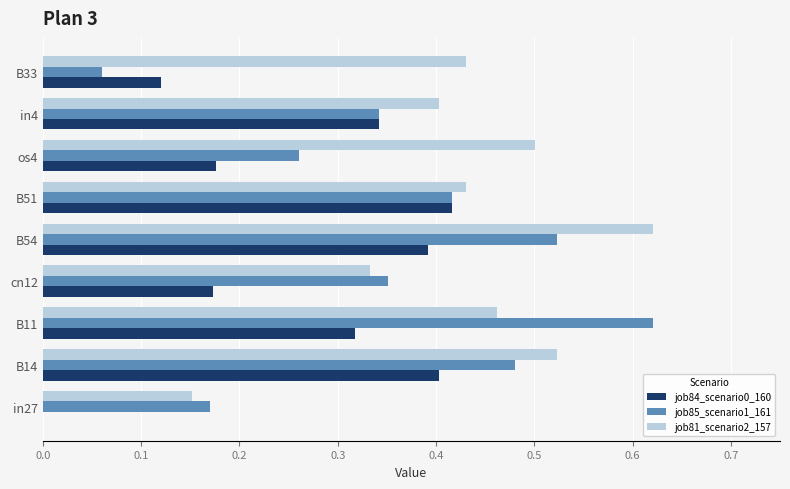

Is it true that job84_scenario0_160 equals 0.2 at B51?

False